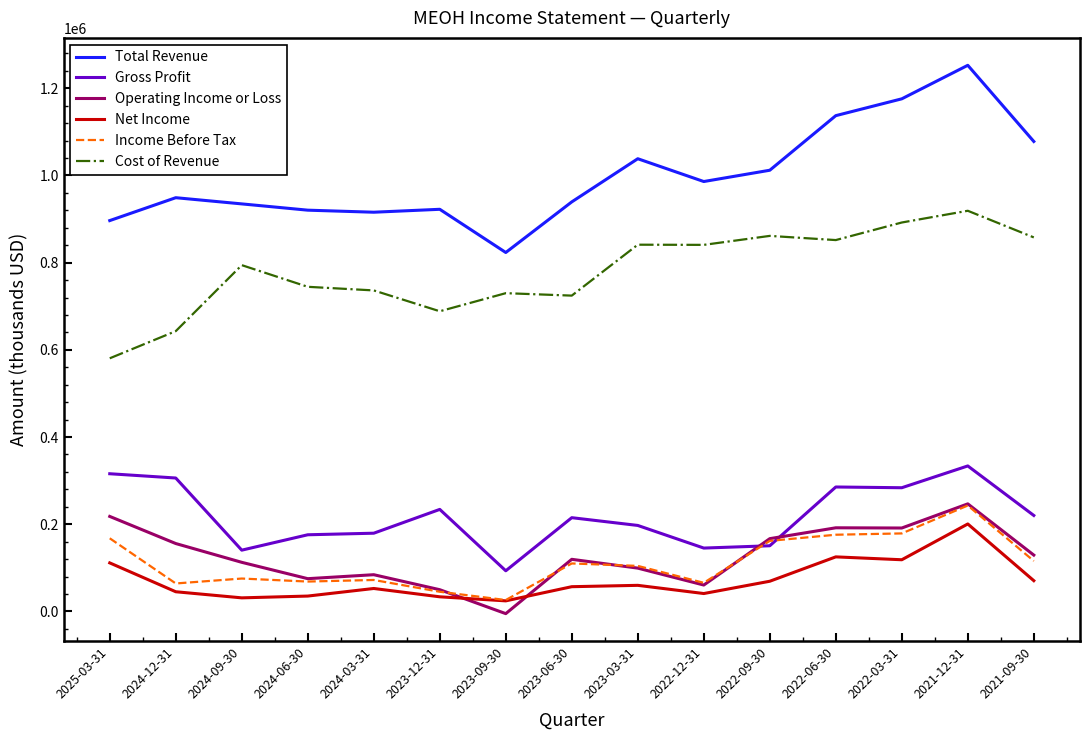

True or false: Income Before Tax and Cost of Revenue cross at least once.

False